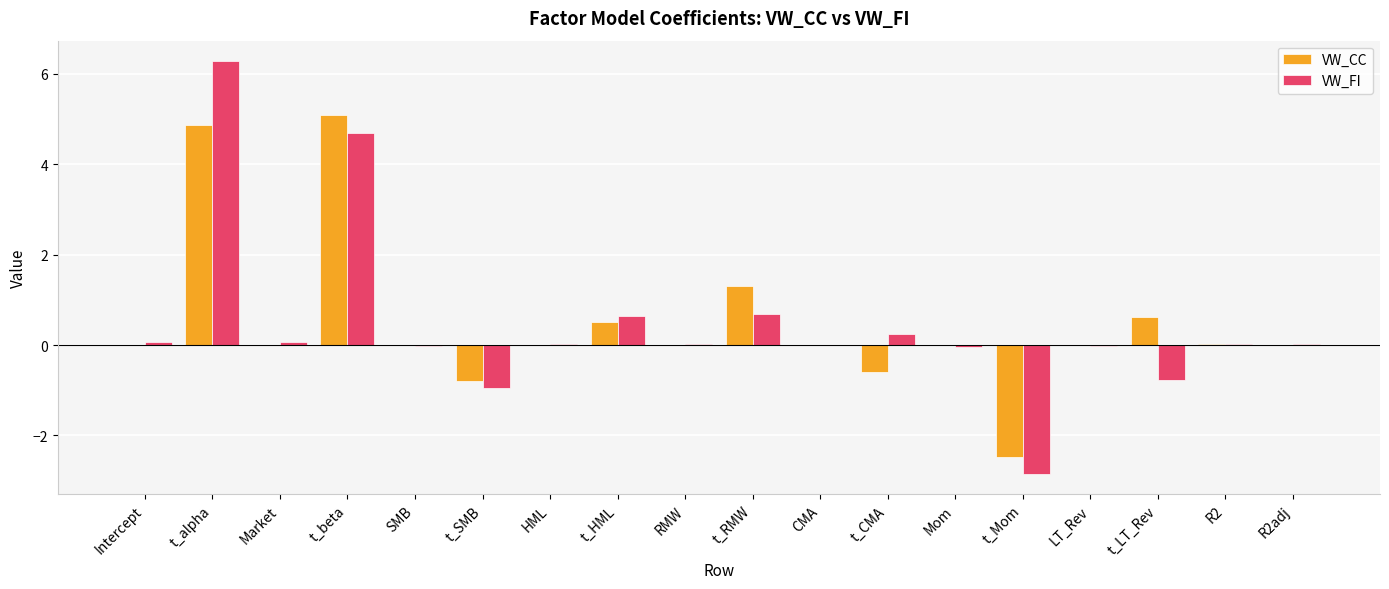

Read the VW_CC value at t_alpha.

4.9